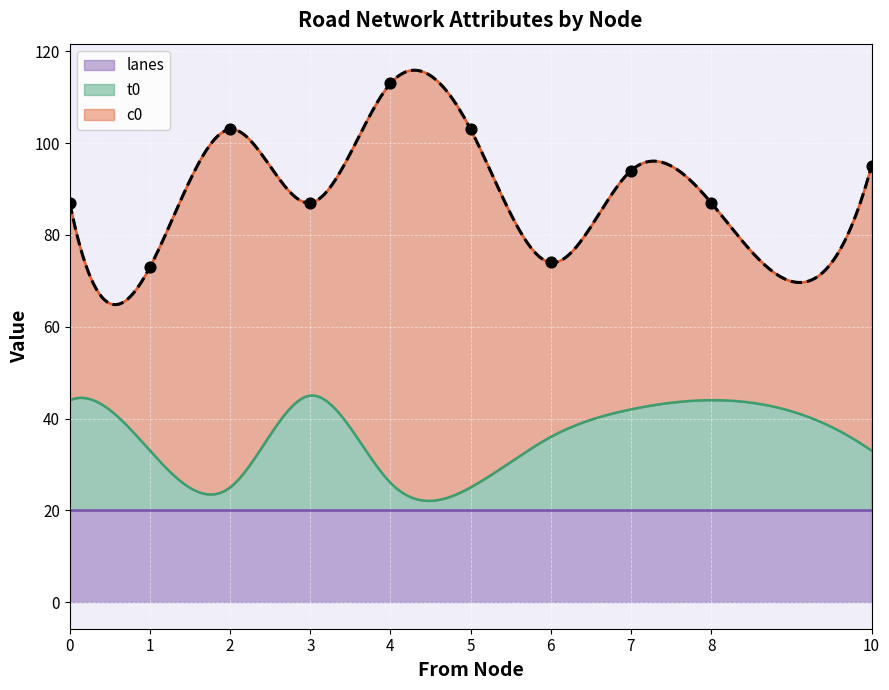

What are all the series names shown in the legend?

t0, c0, lanes